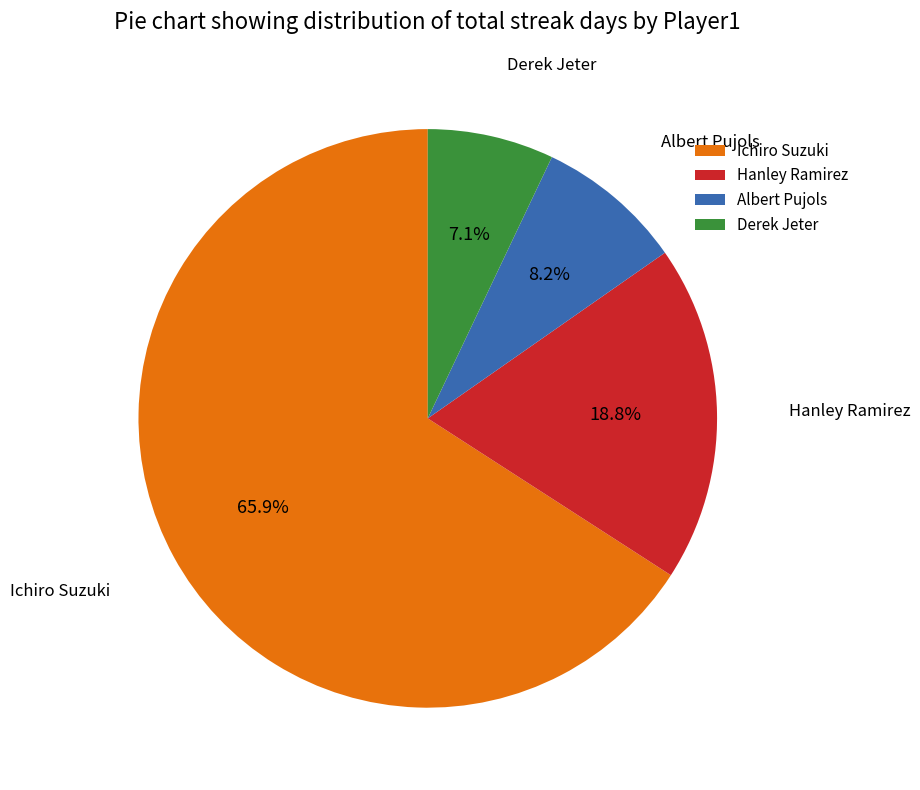

To the nearest percent, what percentage of the pie is Ichiro Suzuki?

66%